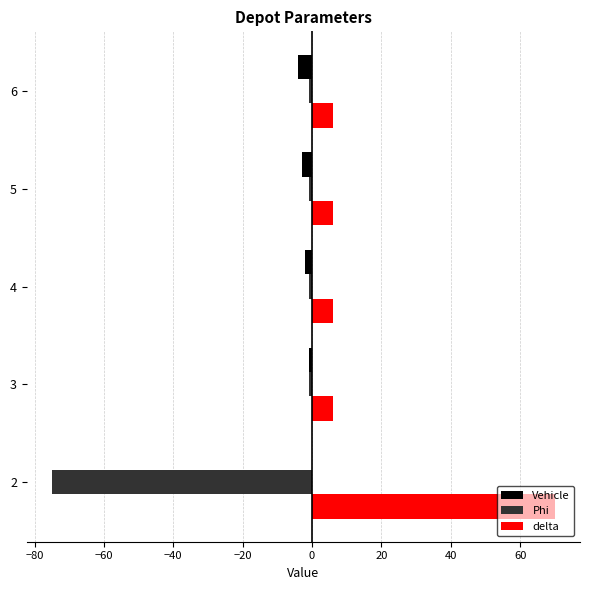

Which series has the largest total across all categories?

delta